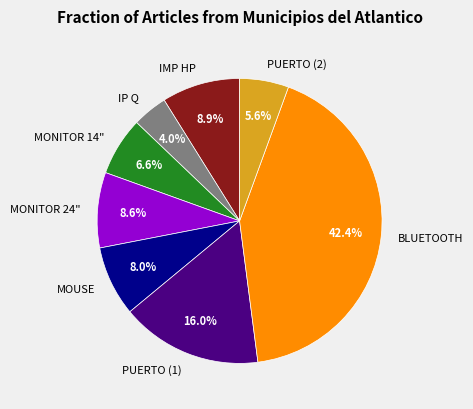

Which slice is the smallest?

IP Q